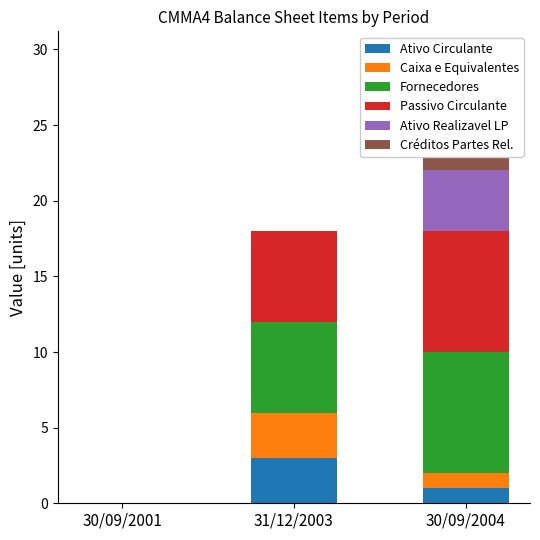

Read the Ativo Circulante value at 31/12/2003.

3